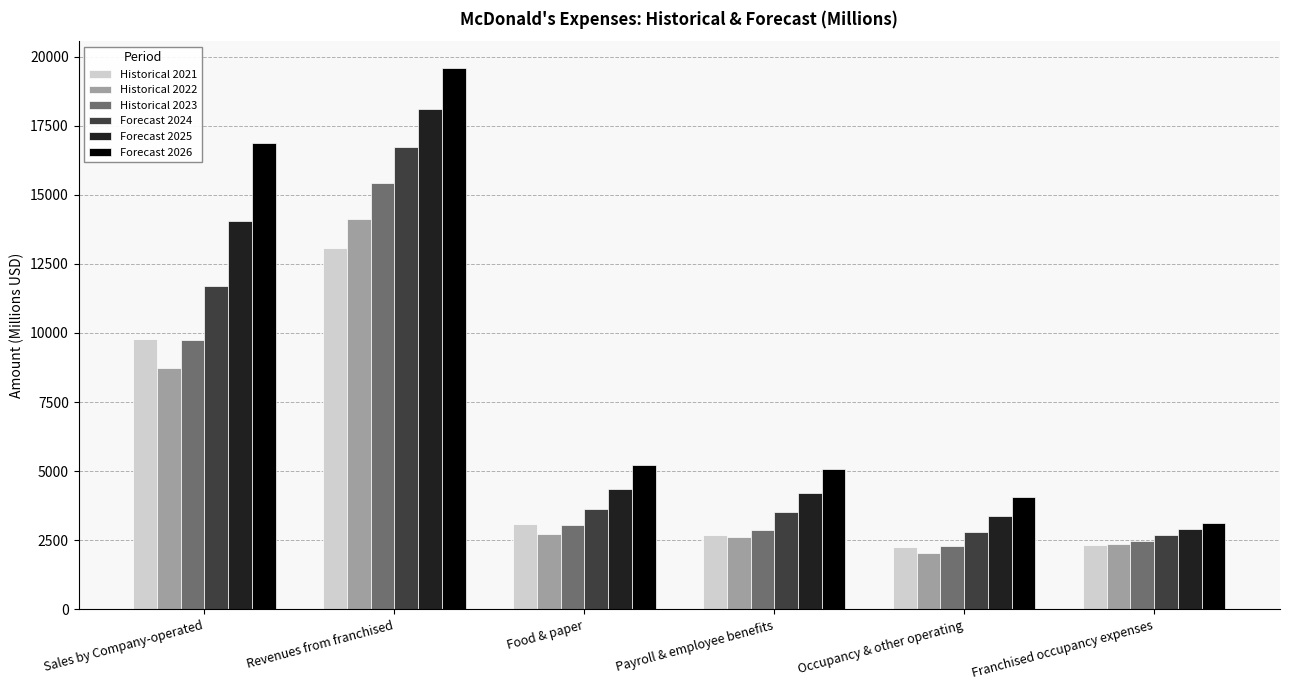

What is the total value across all series at Occupancy & other operating?

16832.7